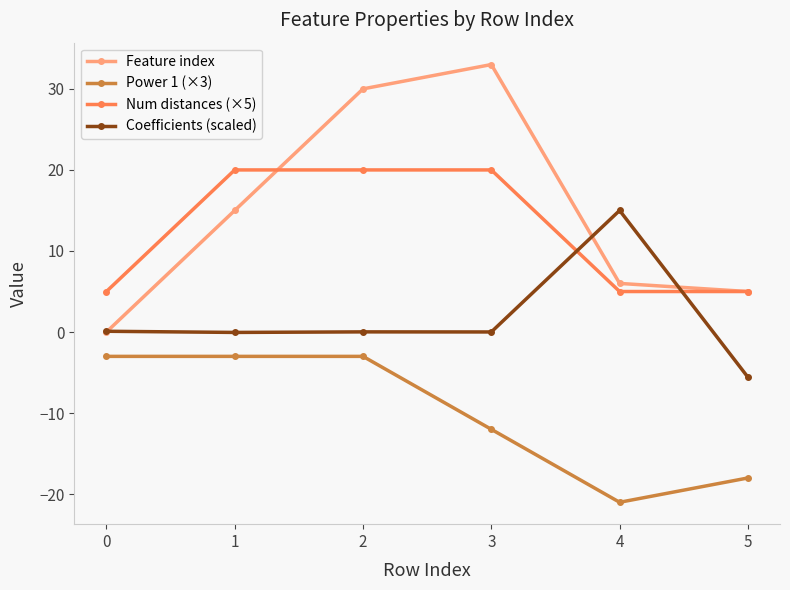

True or false: Power 1 (×3) and Feature index intersect in this chart.

False